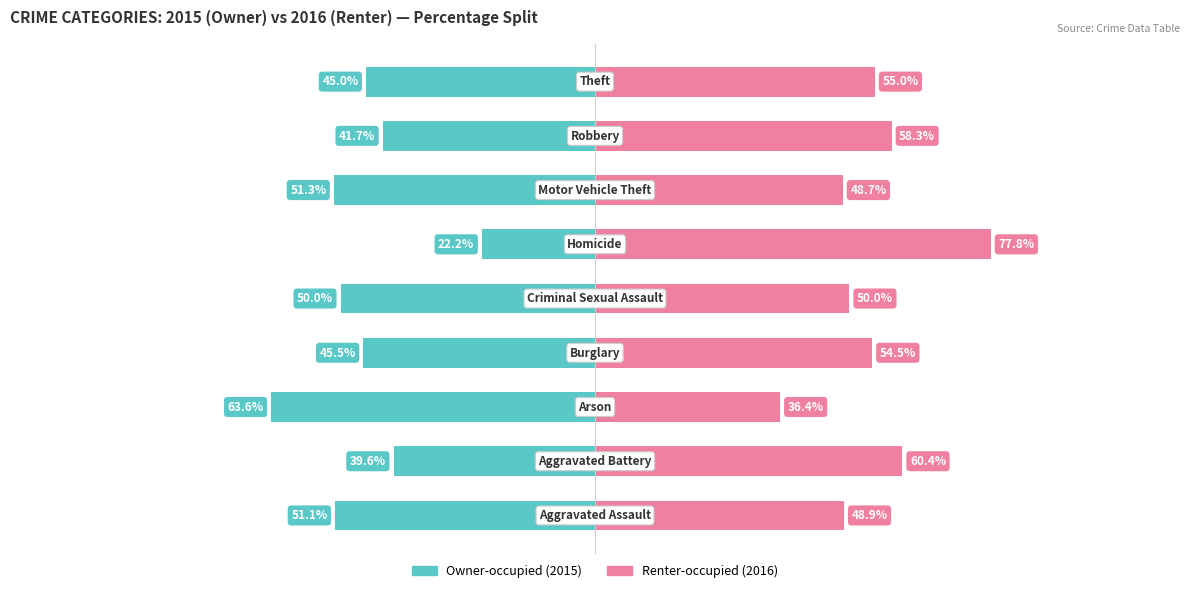

Reading right to left, extract all data points from this chart.

Owner-occupied (2015): -45.0	-41.7	-51.3	-22.2	-50.0	-45.5	-63.6	-39.6	-51.1
Renter-occupied (2016): 55.0	58.3	48.7	77.8	50.0	54.5	36.4	60.4	48.9